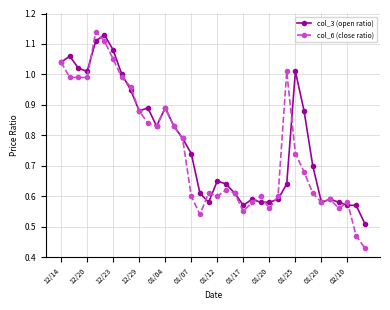

In col_6 (close ratio), how many points are higher than both neighbors (excluding endpoints)?

8